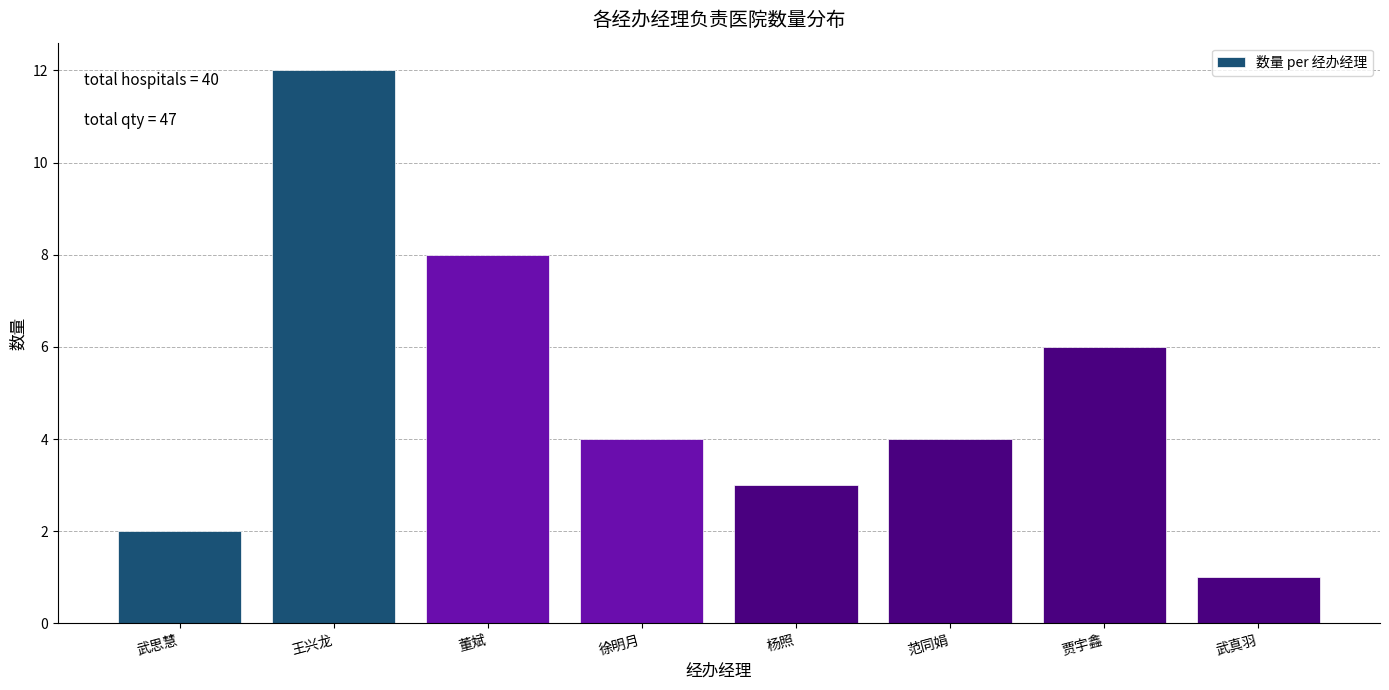

Reading left to right, transcribe all the data shown in this chart.

2	12	8	4	3	4	6	1